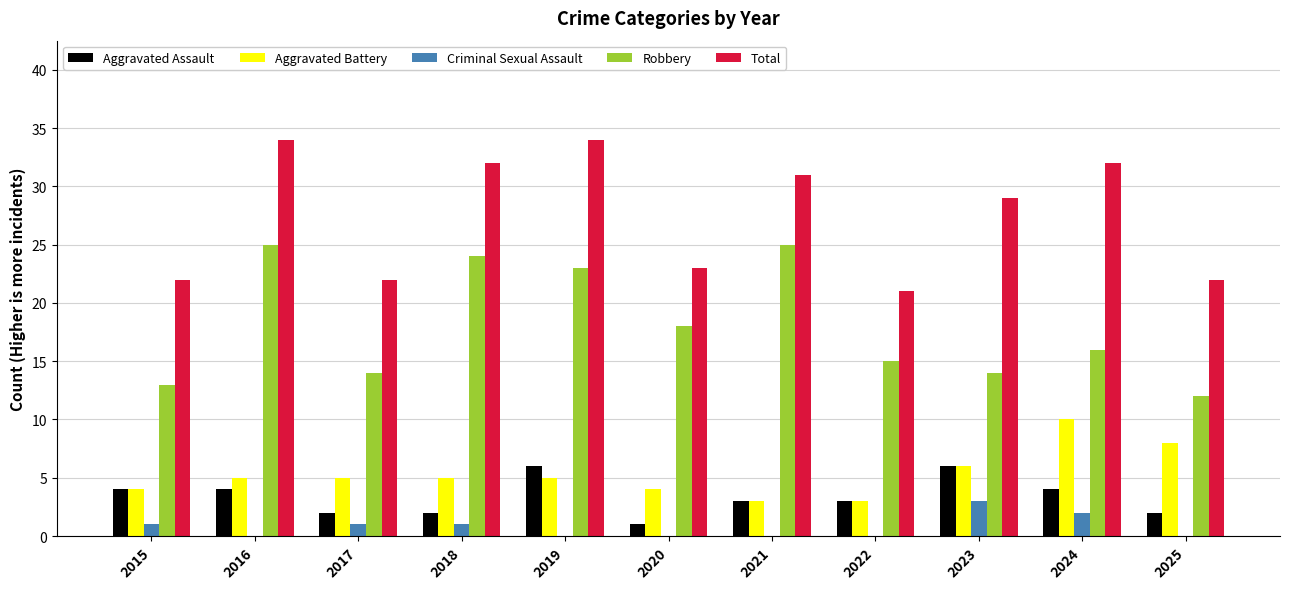

What is the maximum value shown in the chart?

34